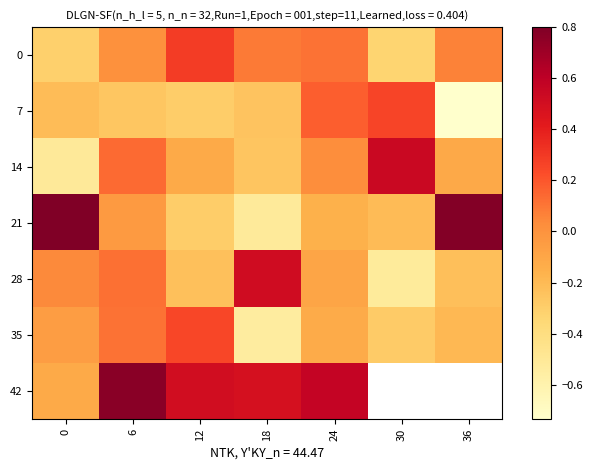

Rank the series by their maximum value, from lowest to highest.

35, 7, 0, 28, 14, 42, 21